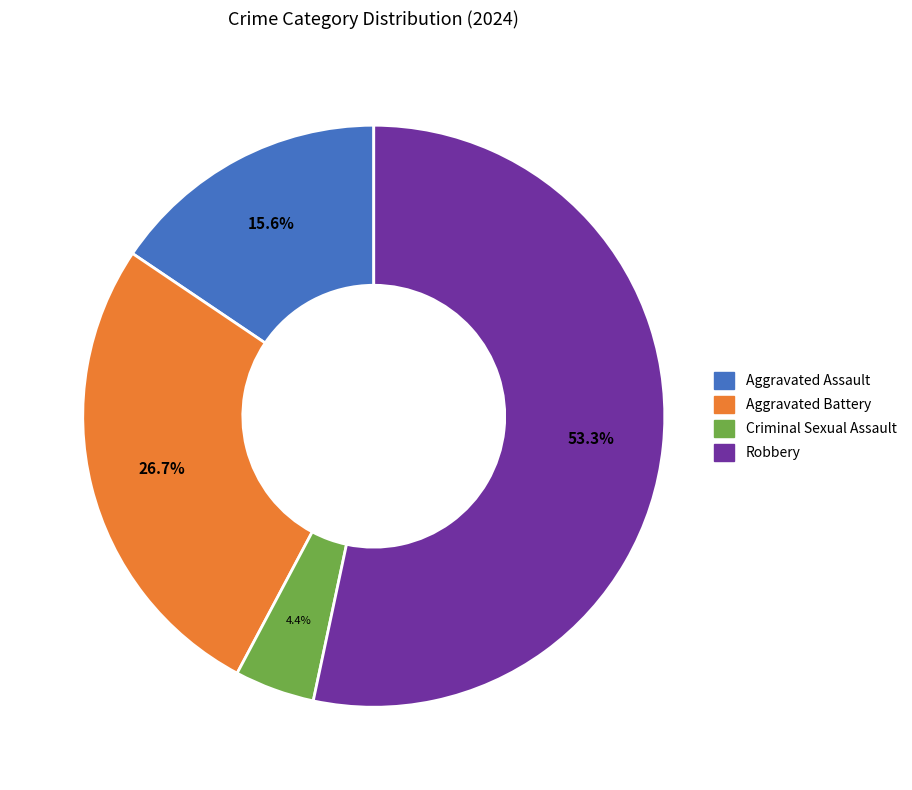

To the nearest percent, what is the combined percentage of Criminal Sexual Assault and Robbery?

58%